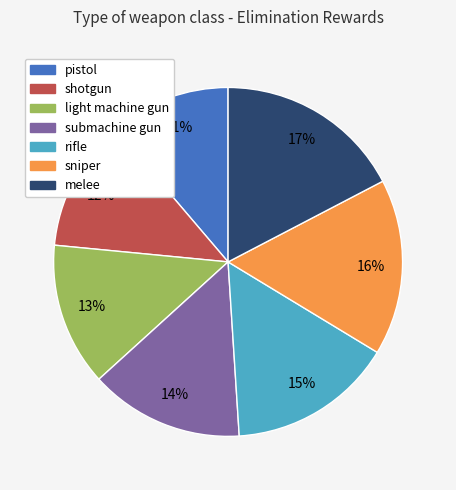

The sniper slice represents 16% of the pie. True or false?

True